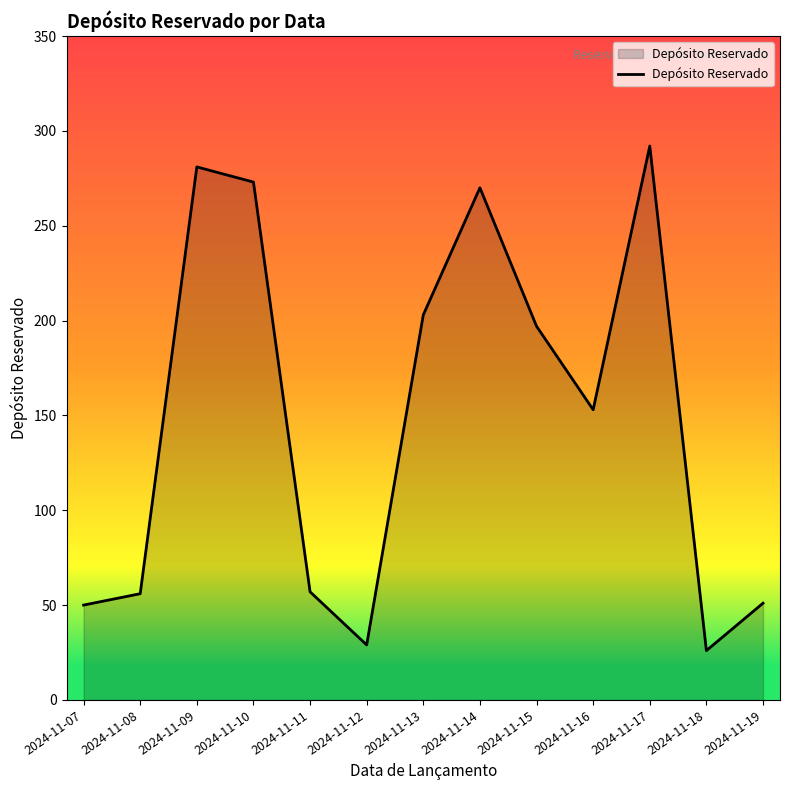

Which has a higher value, 2024-11-12 or 2024-11-07?

2024-11-07